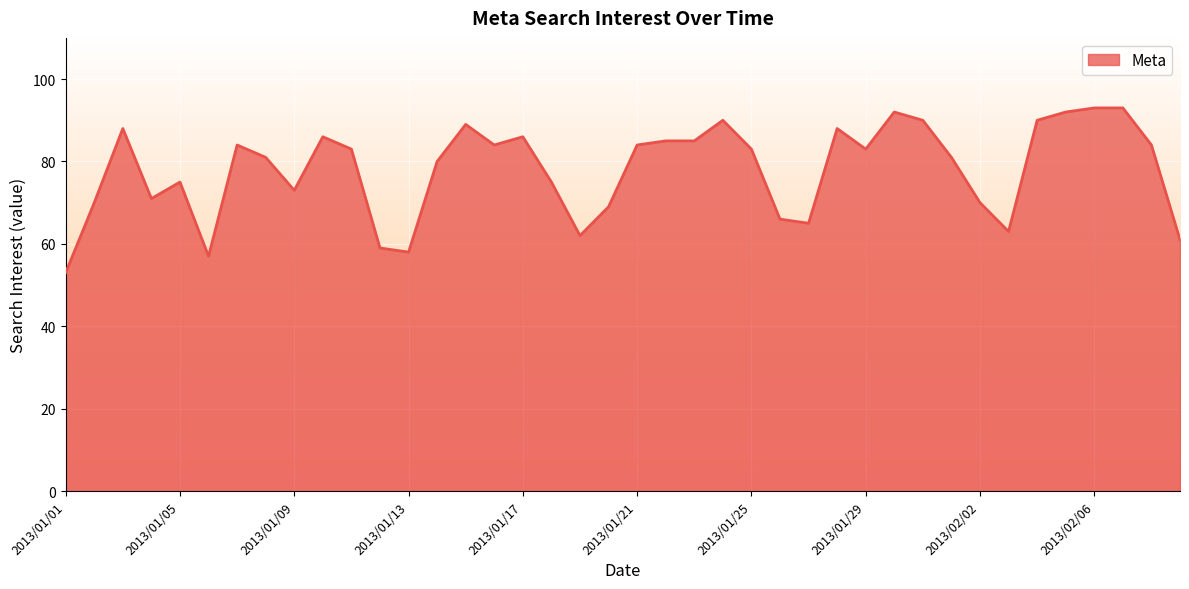

What is the smallest value displayed?

53